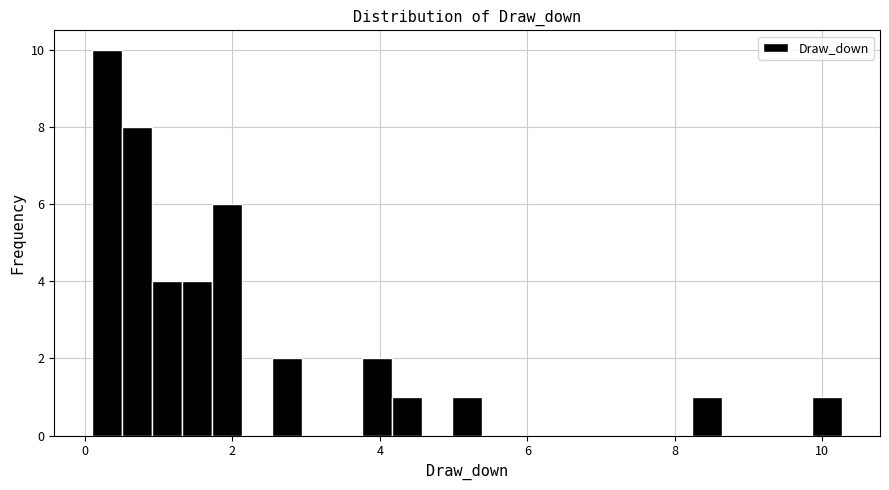

Around what value on the x-axis is the tallest bar? Give the approximate position of its centre, as read against the axis.

0.2